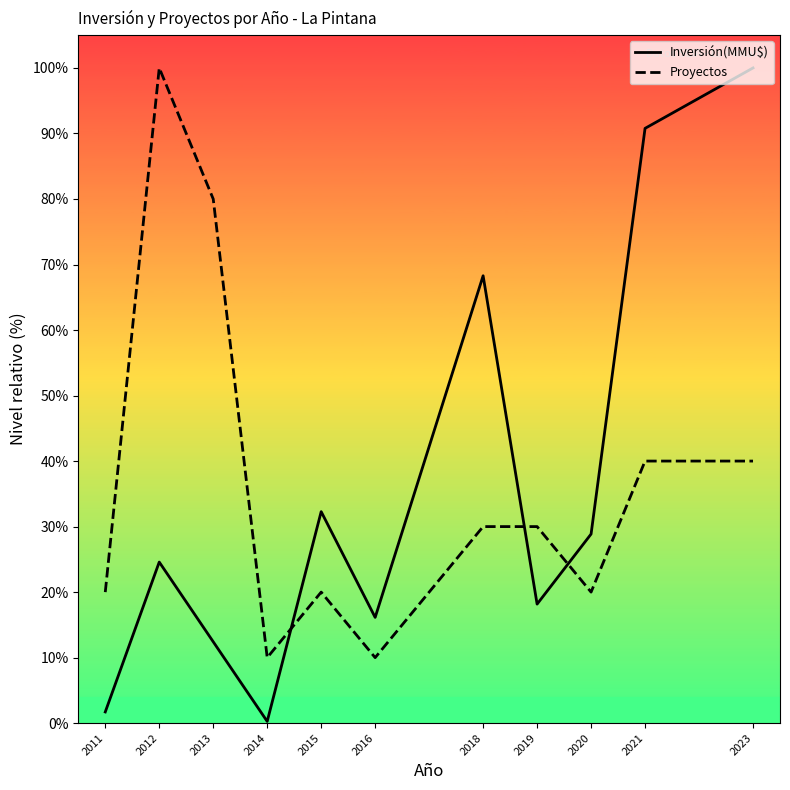

What is the maximum value shown in the chart?

100.0